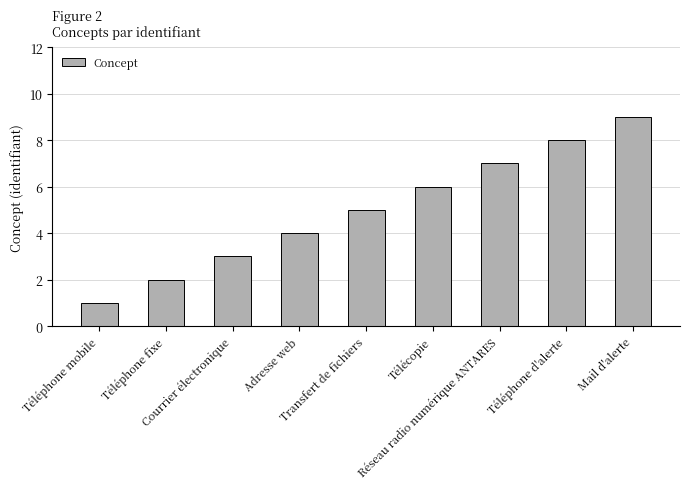

What position from the left is Courrier électronique?

3